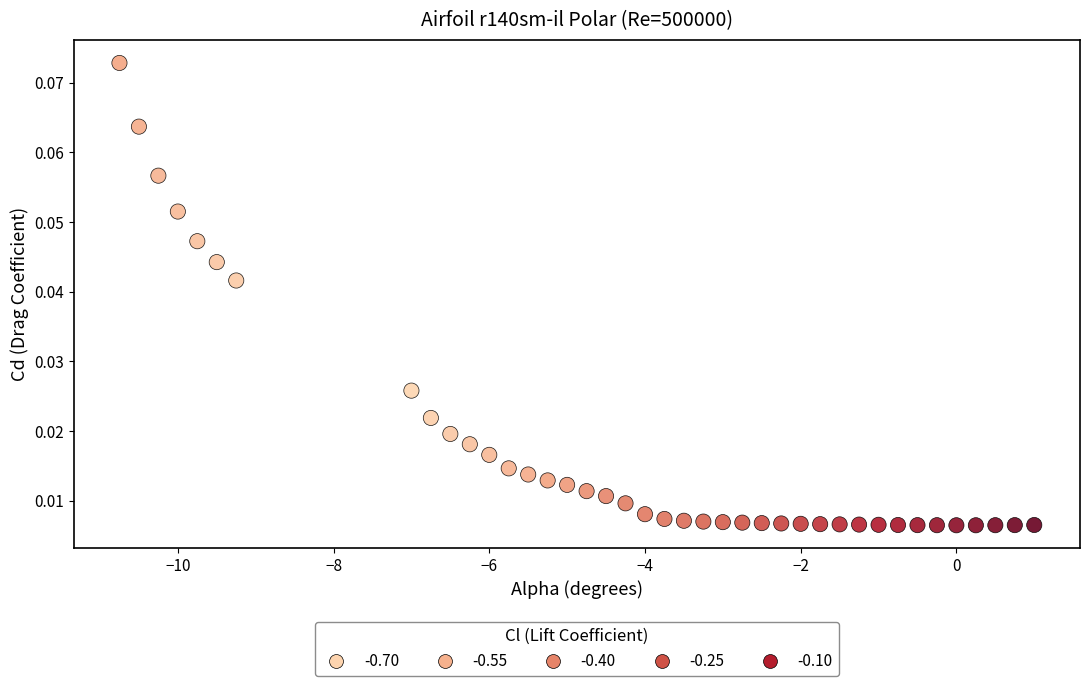

What is the range of X values (max minus min)?

11.8